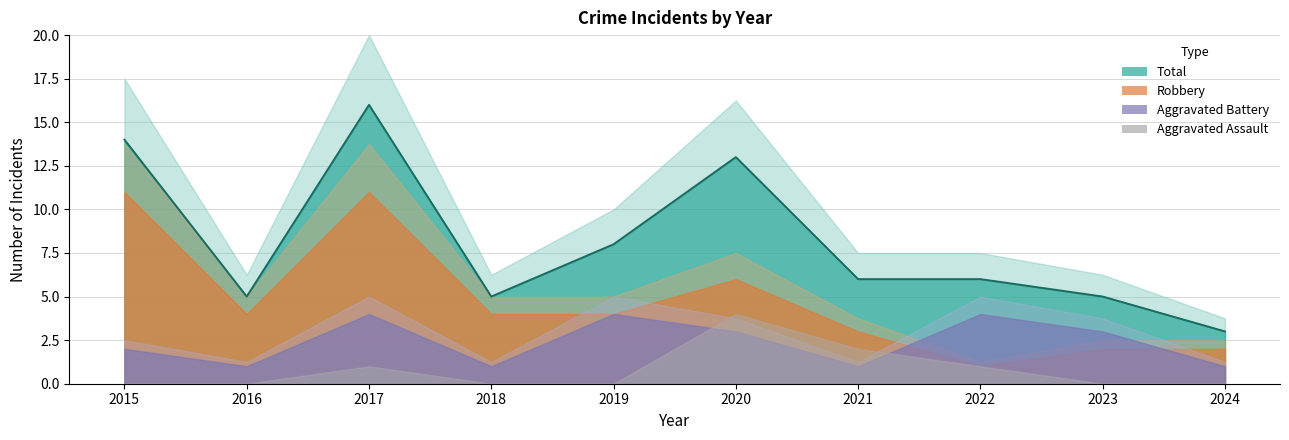

What is the value of the Aggravated Battery point at the 7th from the left?

1